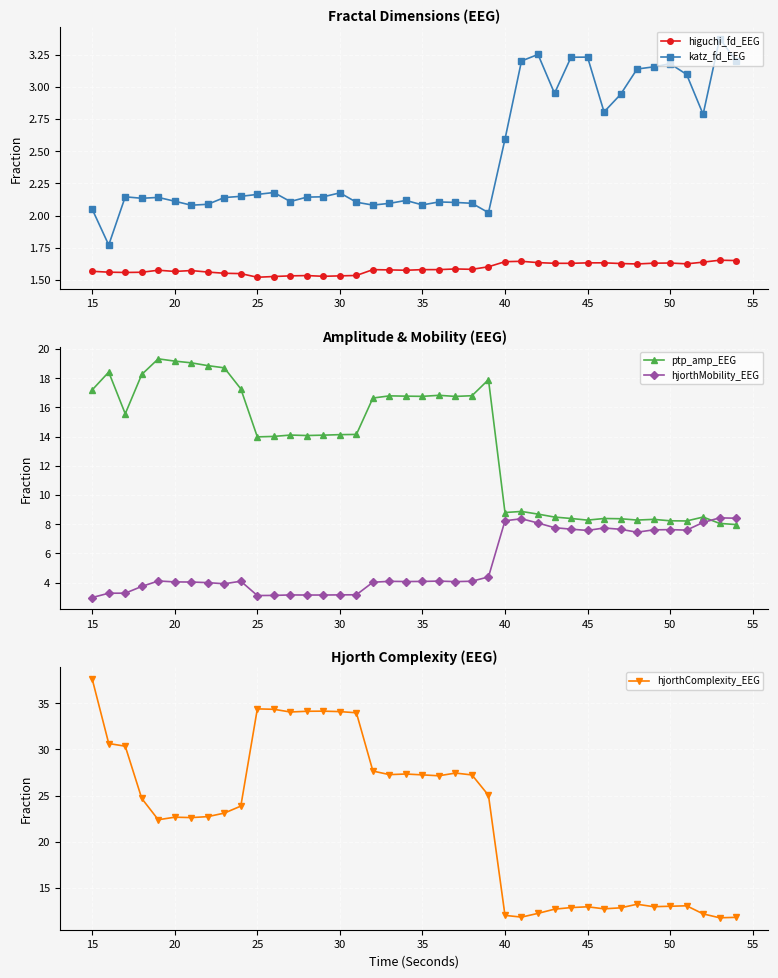

How many interior local valleys does the katz_fd_EEG series have?

10